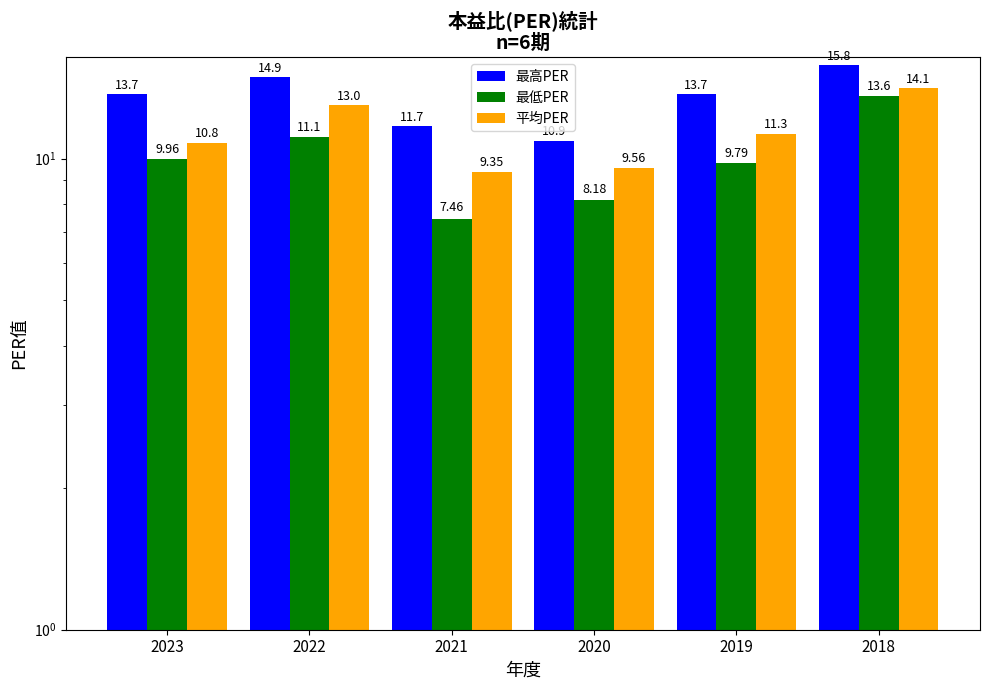

How many distinct data groups are displayed?

3